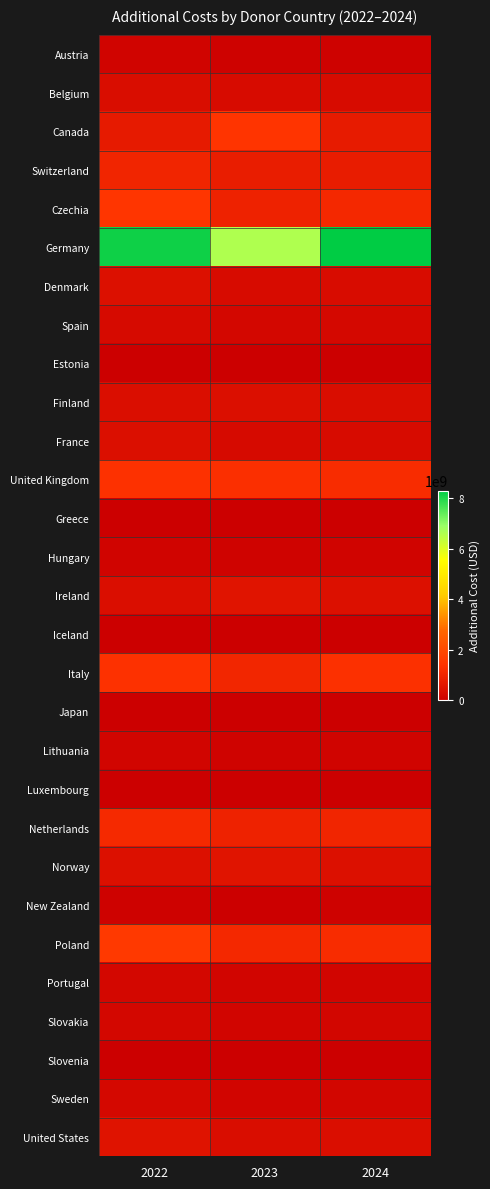

What is the difference between the highest and lowest values at 2023?

6609623617.7